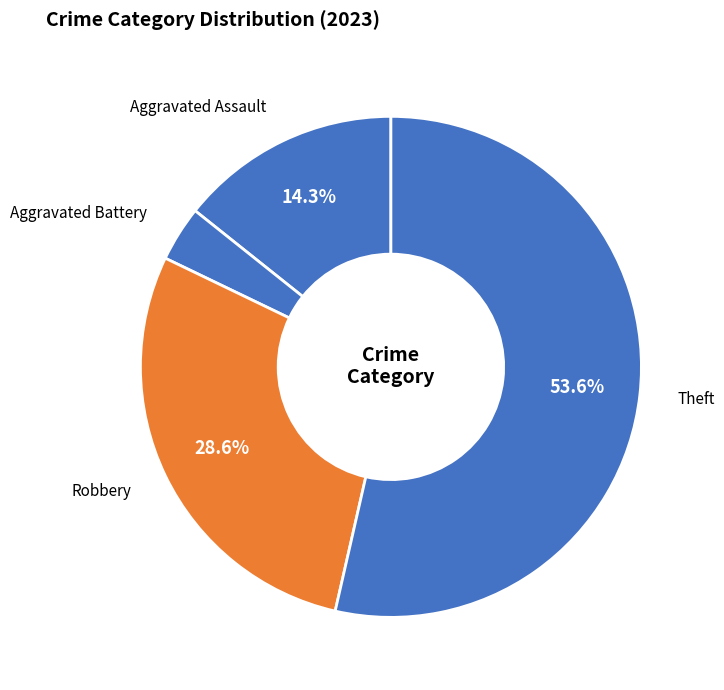

Which category has the biggest portion of the pie?

Theft